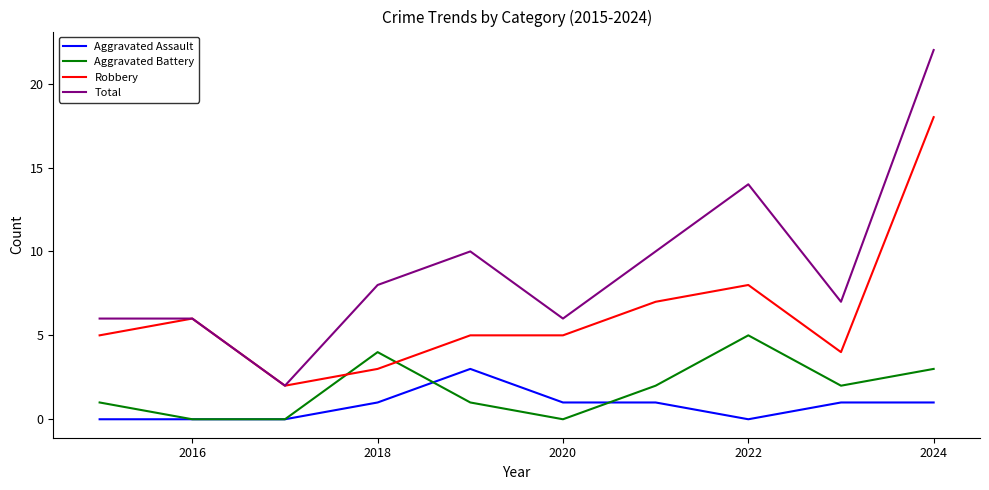

What is the greatest value displayed?

22